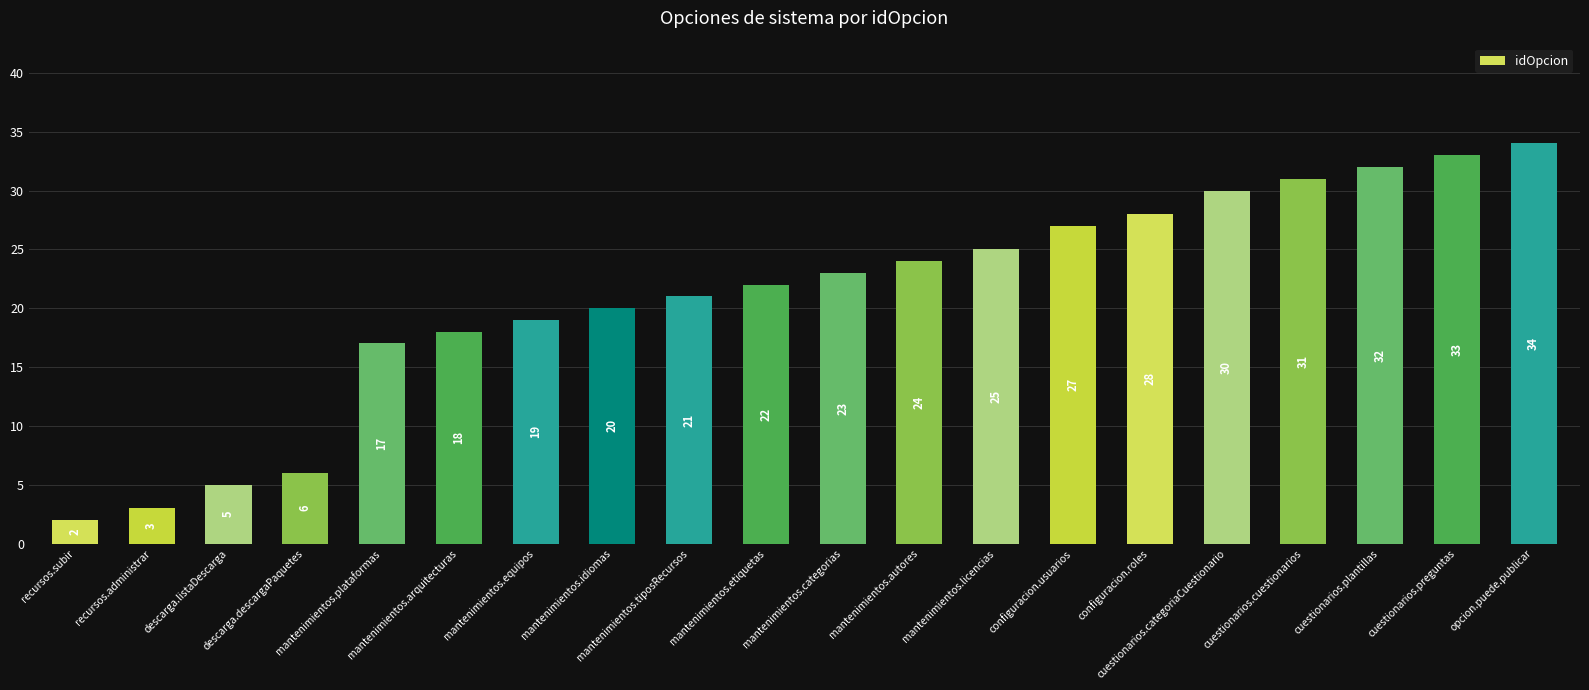

Reading left to right, transcribe all the data shown in this chart.

recursos.subir=2	recursos.administrar=3	descarga.listaDescarga=5	descarga.descargaPaquetes=6	mantenimientos.plataformas=17	mantenimientos.arquitecturas=18	mantenimientos.equipos=19	mantenimientos.idiomas=20	mantenimientos.tiposRecursos=21	mantenimientos.etiquetas=22	mantenimientos.categorias=23	mantenimientos.autores=24	mantenimientos.licencias=25	configuracion.usuarios=27	configuracion.roles=28	cuestionarios.categoriaCuestionario=30	cuestionarios.cuestionarios=31	cuestionarios.plantillas=32	cuestionarios.preguntas=33	opcion.puede.publicar=34